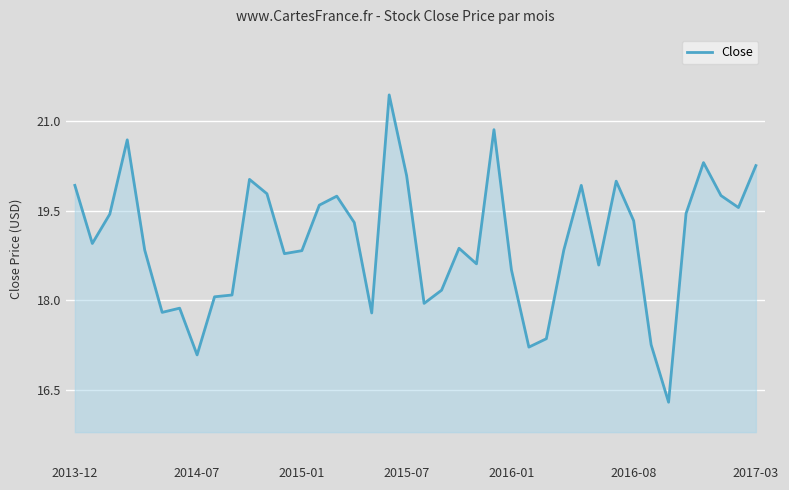

What is the minimum value shown in the chart?

16.3